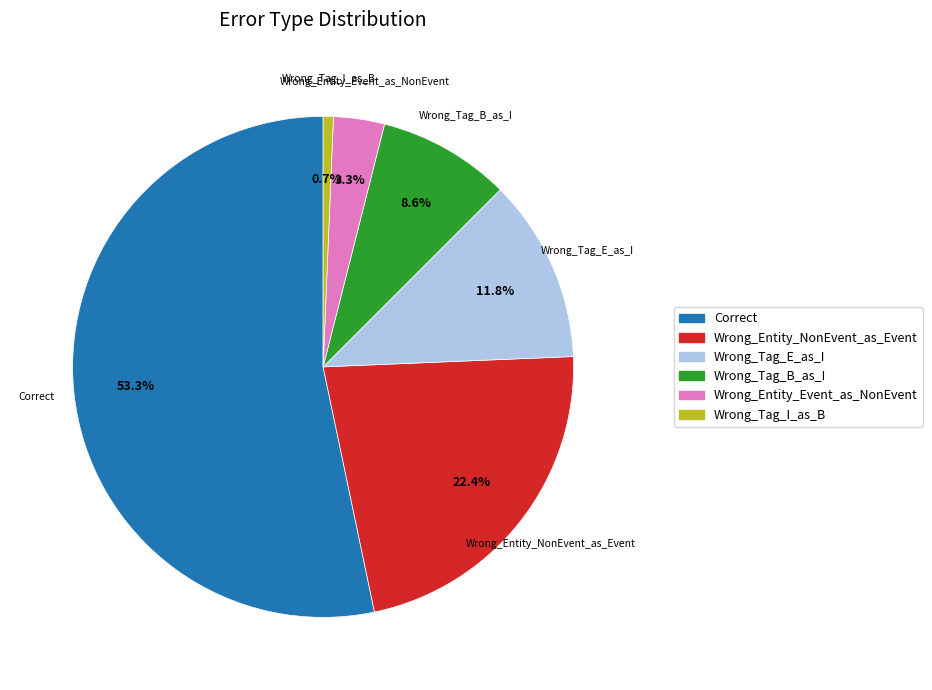

To the nearest percent, what percentage of the pie is Wrong_Tag_B_as_I?

9%